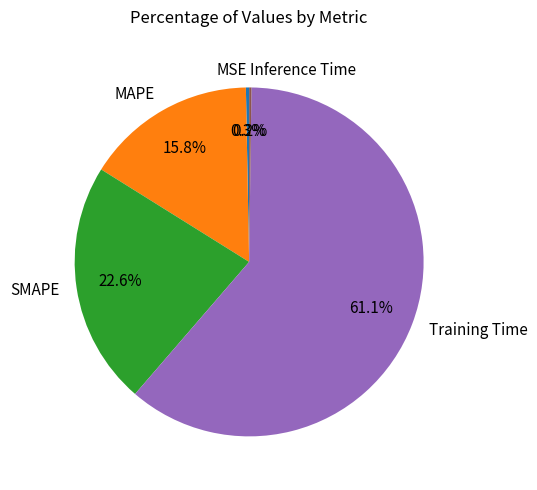

True or false: MAPE accounts for 16% of the total.

True